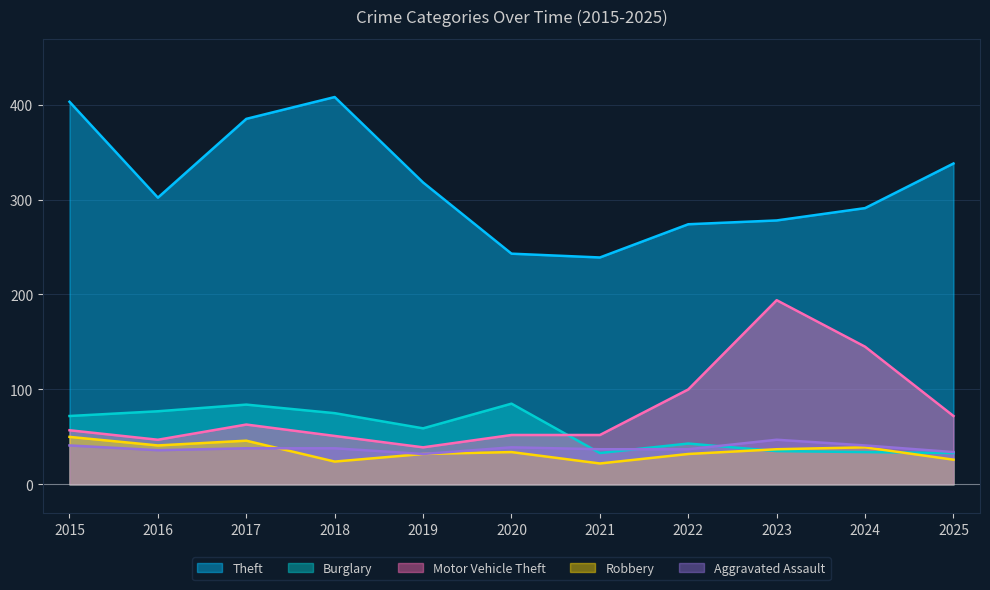

What is the sum of all Burglary values?

630